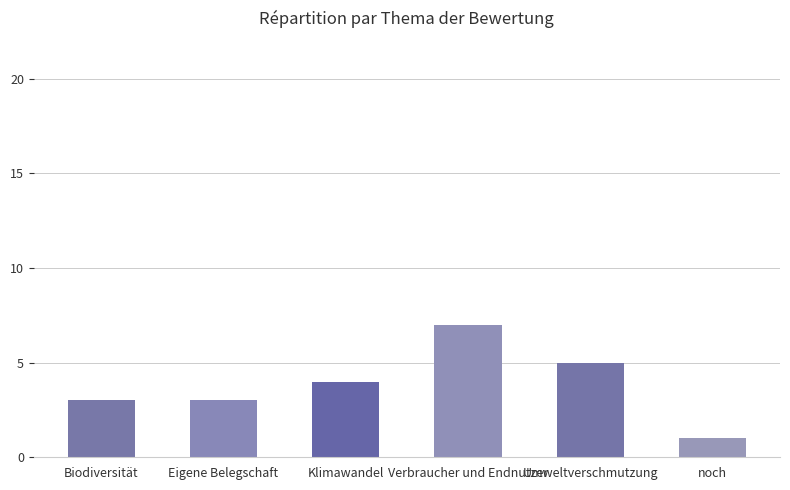

What is the approximate value at Biodiversität?

3